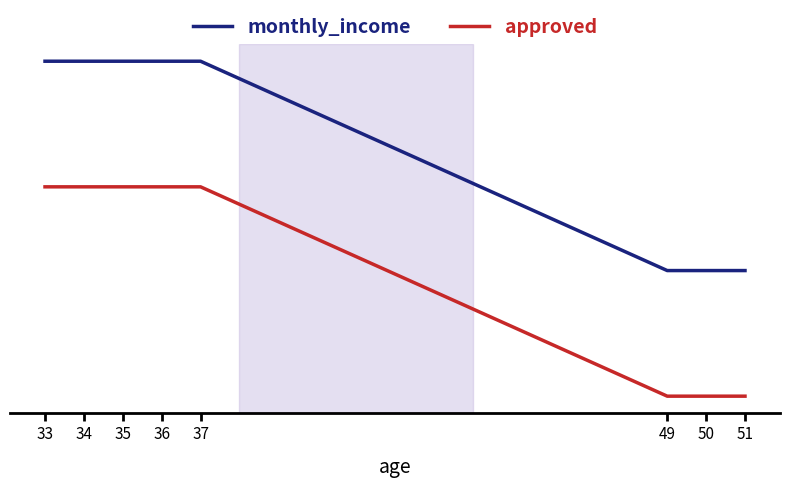

What value does the approved series have at 34?

7097.0